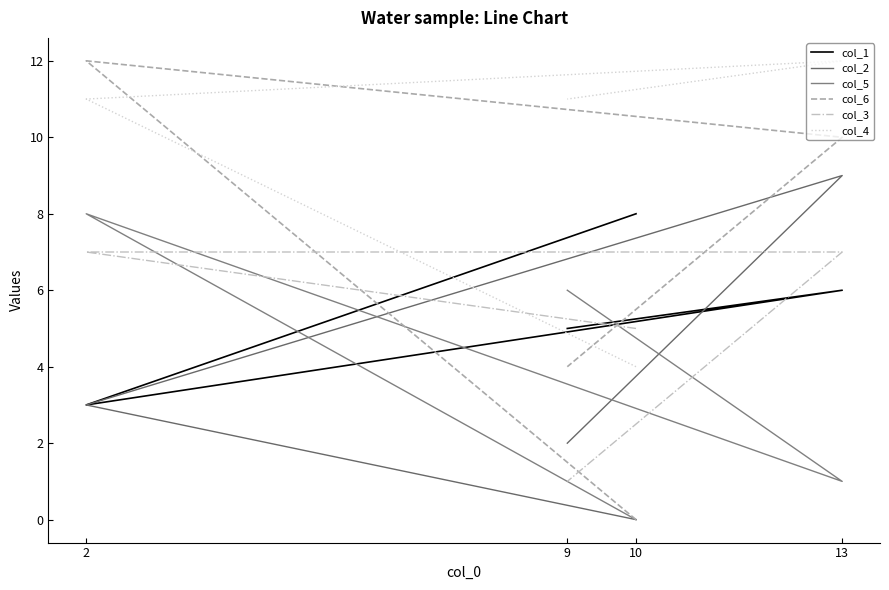

At which label does col_1 first exceed 6?

10